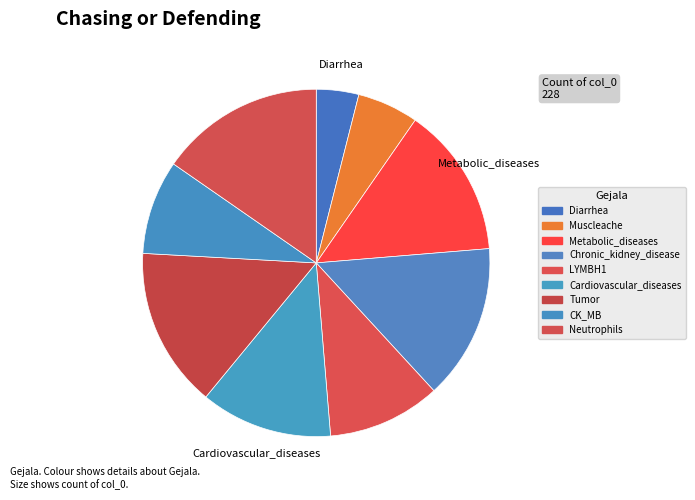

The Tumor slice represents 21% of the pie. True or false?

False